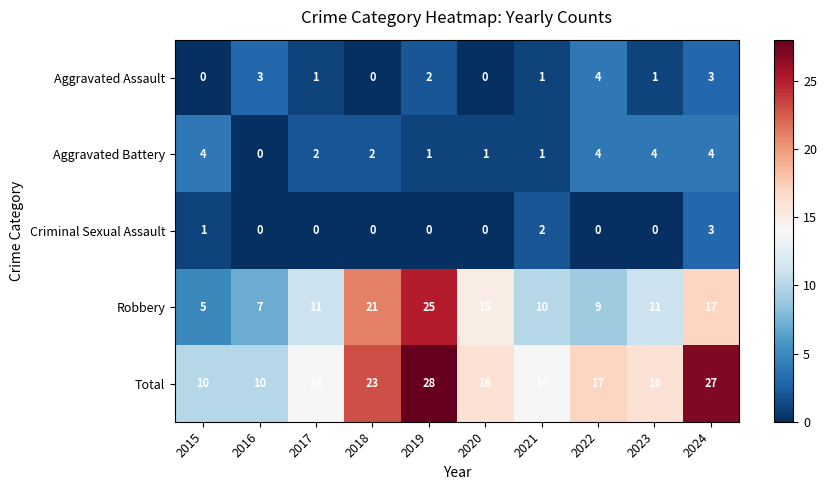

True or false: Robbery has a value of 11 at 2023.

True